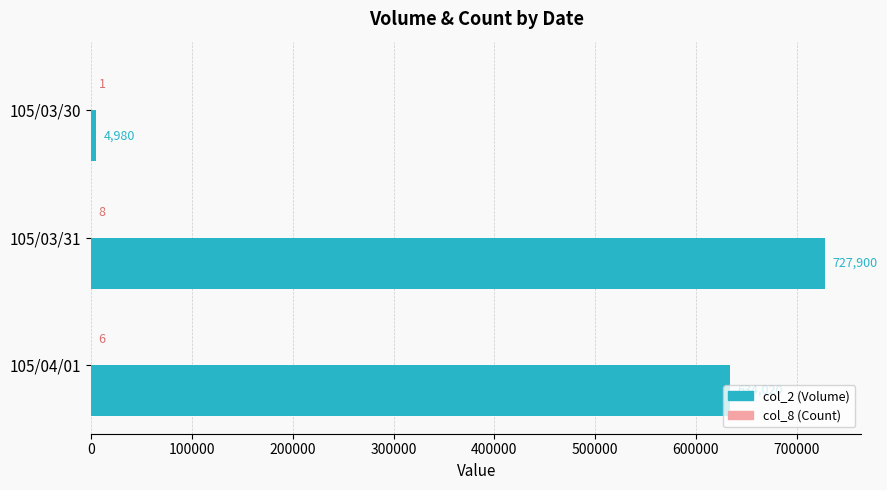

Is it true that col_2 (Volume) equals 634020 at 105/04/01?

True